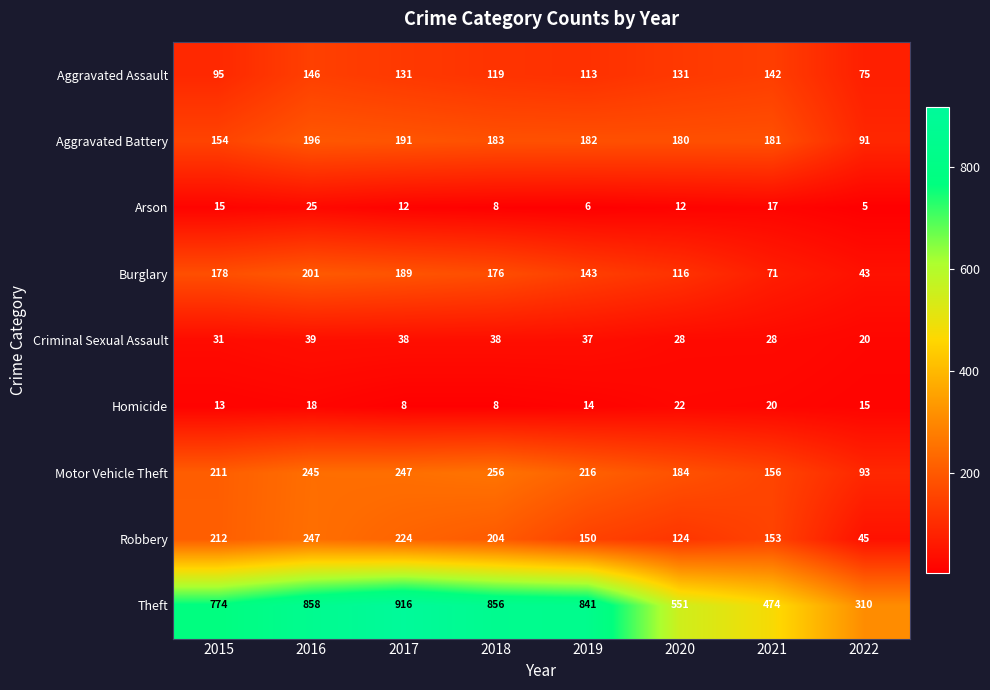

What is the greatest value displayed?

916